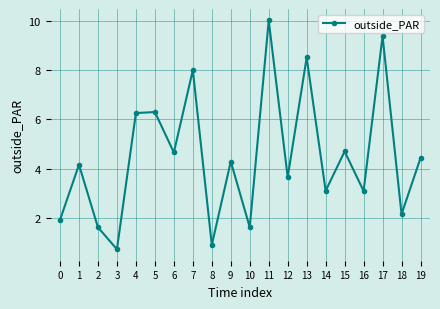

At which category does the chart reach its peak across all series?

11